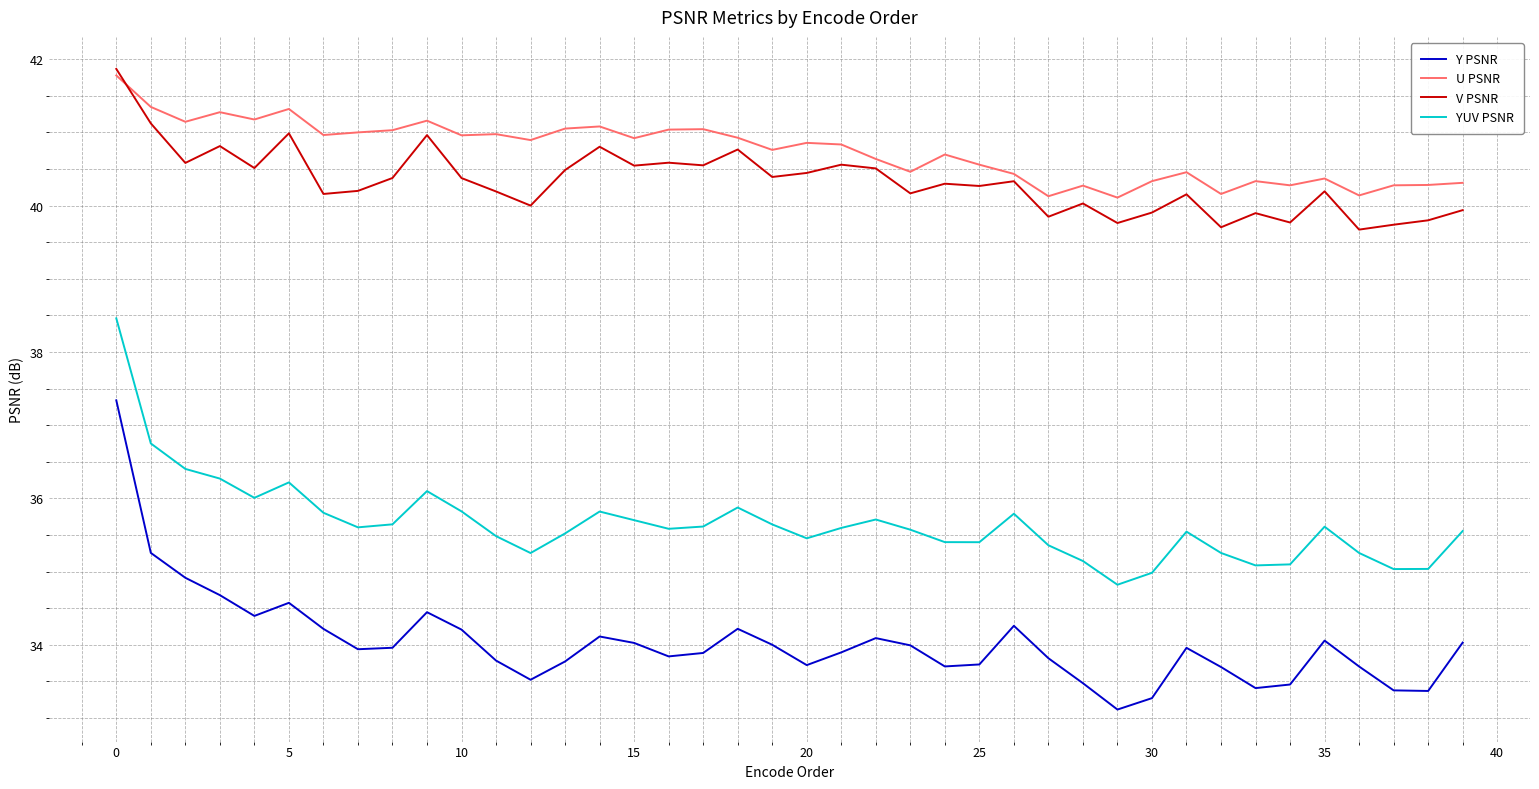

Which series has the widest spread of values?

Y PSNR